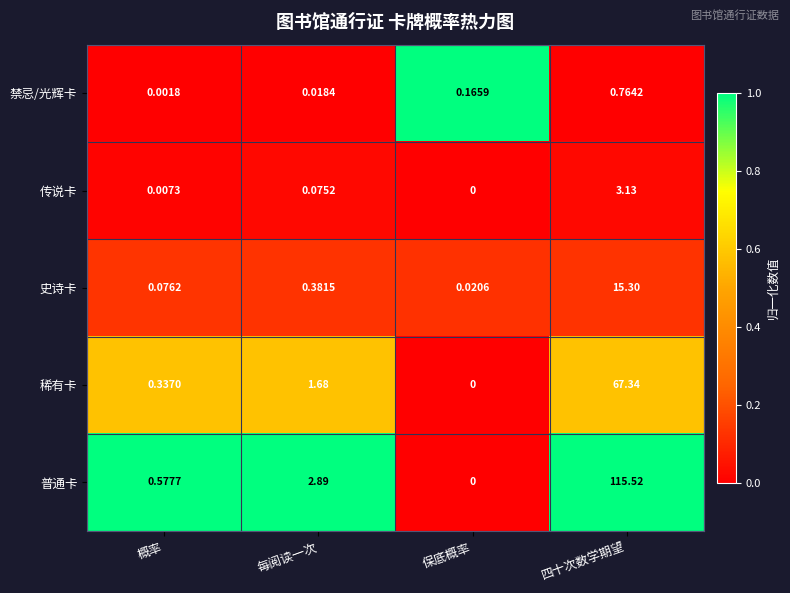

Rank the categories by 传说卡 value from highest to lowest.

四十次数学期望, 每阅读一次, 概率, 保底概率